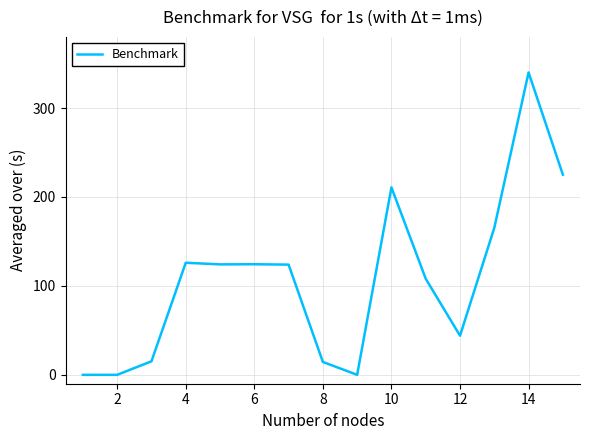

What is the maximum value shown in the chart?

340.0